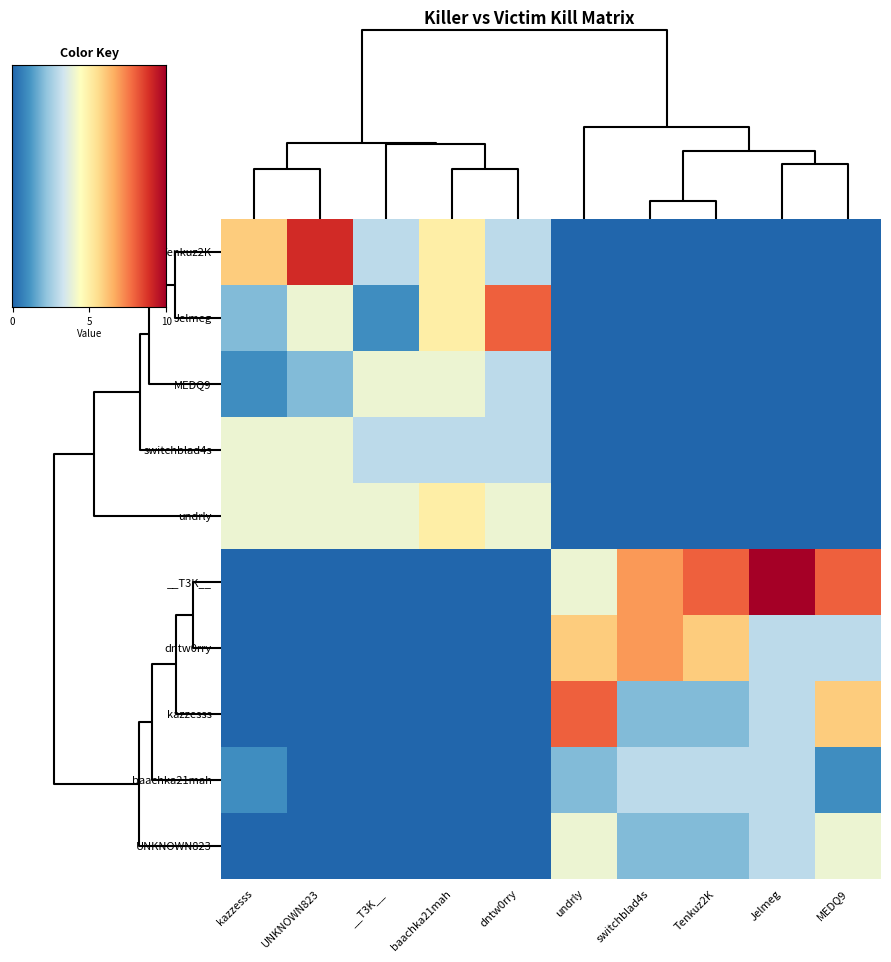

Is the value of Jelmeg at undrly greater than the value of undrly at dntw0rry?

No